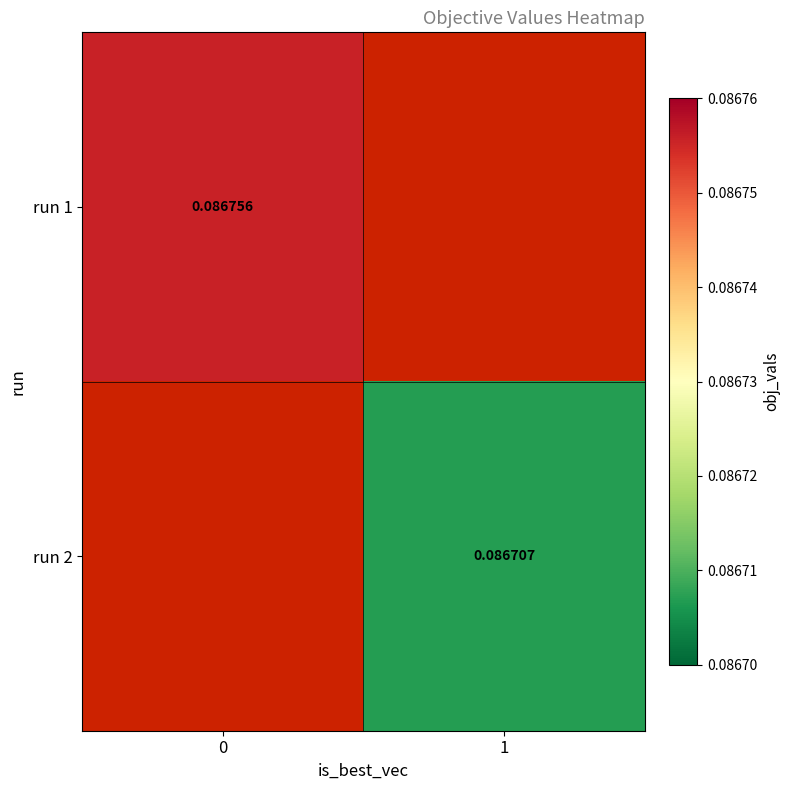

Rank the series by their average value, from lowest to highest.

run 1, run 2